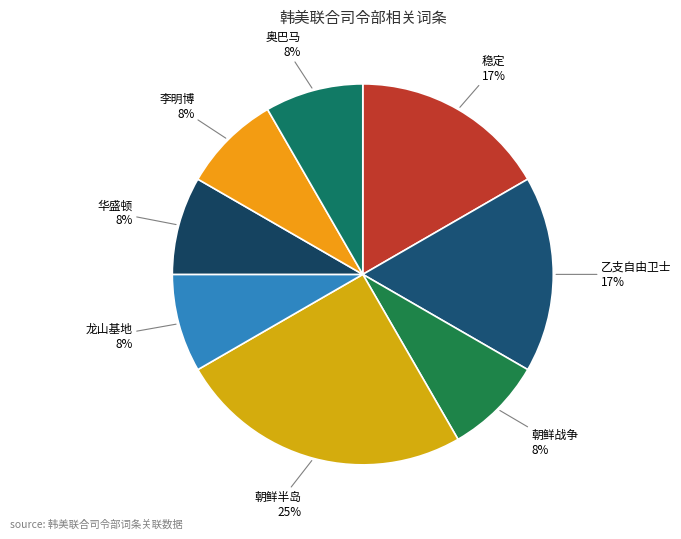

How many segments does this pie chart have?

8